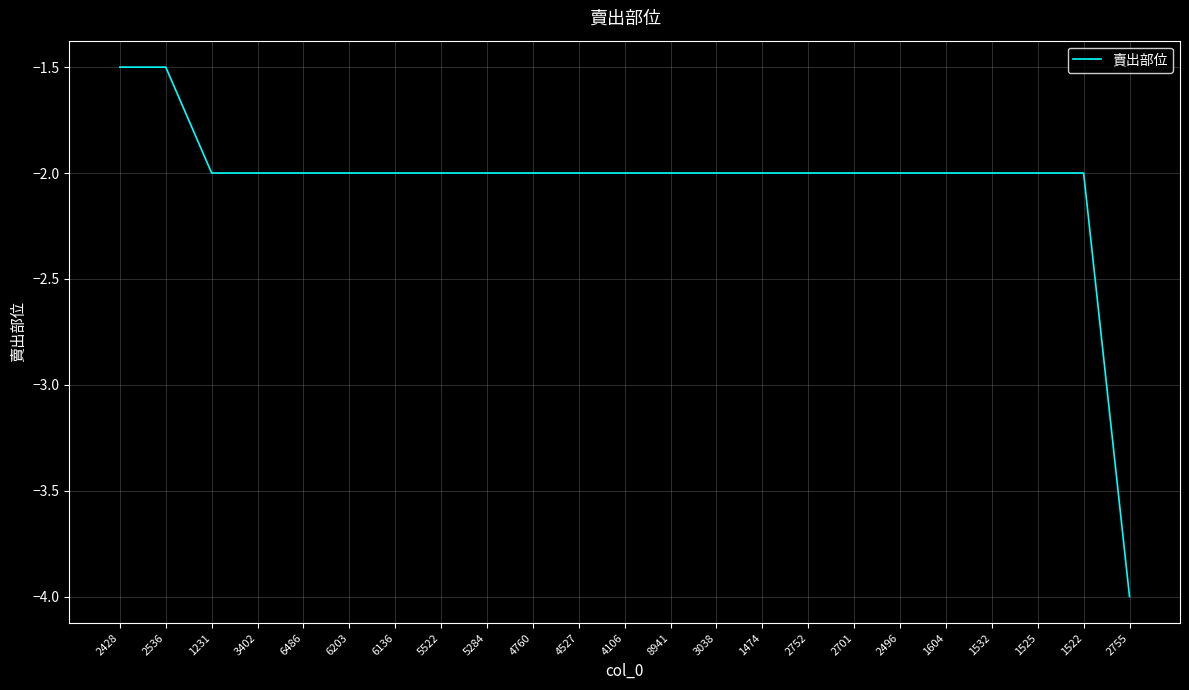

What is the smallest value displayed?

-4.0